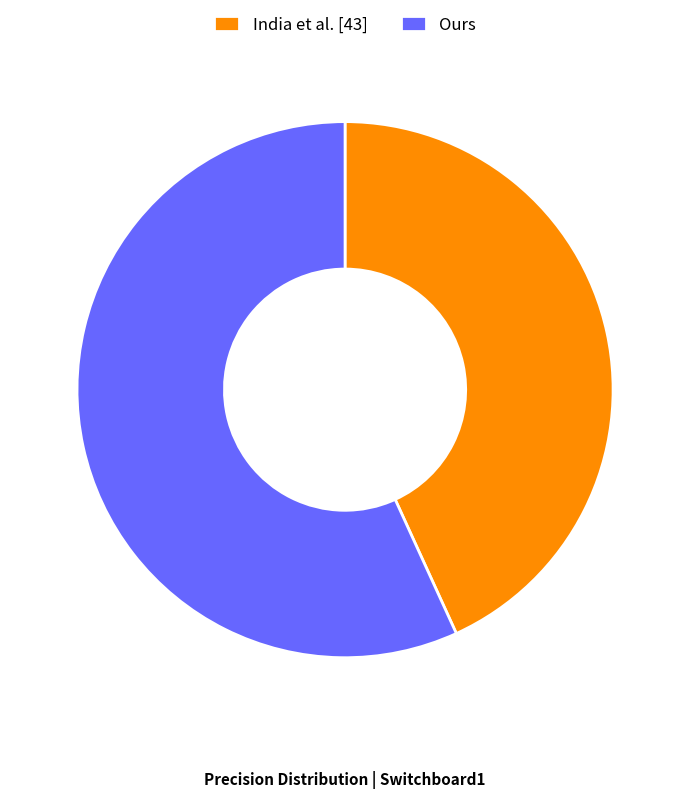

Count the number of slices in the pie.

2